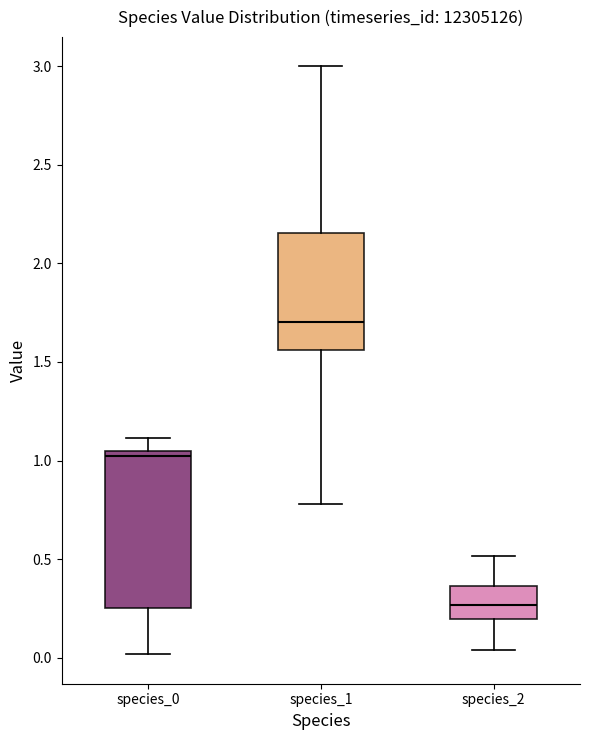

Where does the lower whisker of the box for species_1 end on the y-axis? The values are not printed on the chart, so give them approximately, as read against the axis.

0.80